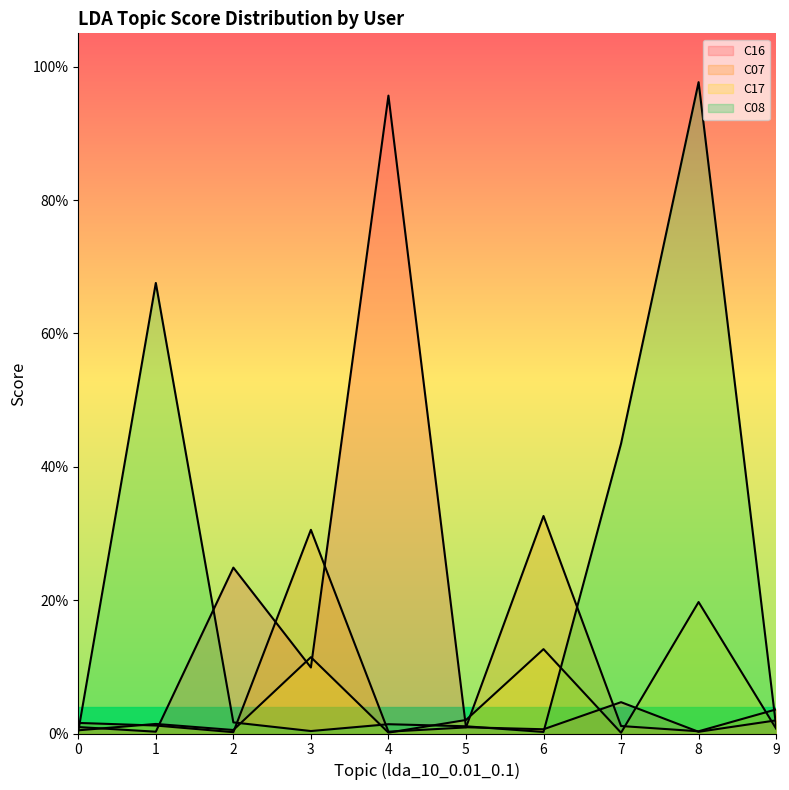

Reading right to left, extract all data points from this chart.

C16: 0.0	0.0	0.0	0.0	0.0	1.0	0.1	0.2	0.0	0.0
C07: 0.0	0.0	0.0	0.3	0.0	0.0	0.3	0.0	0.0	0.0
C17: 0.0	0.2	0.0	0.1	0.0	0.0	0.1	0.0	0.0	0.0
C08: 0.0	1.0	0.4	0.0	0.0	0.0	0.0	0.0	0.7	0.0